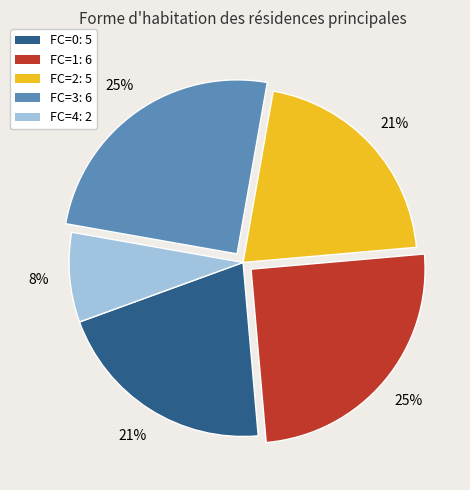

How many segments does this pie chart have?

5